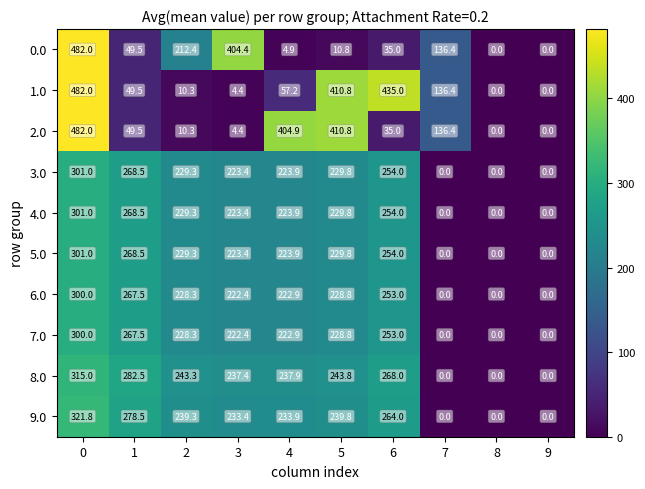

Count the number of categories in the chart.

10